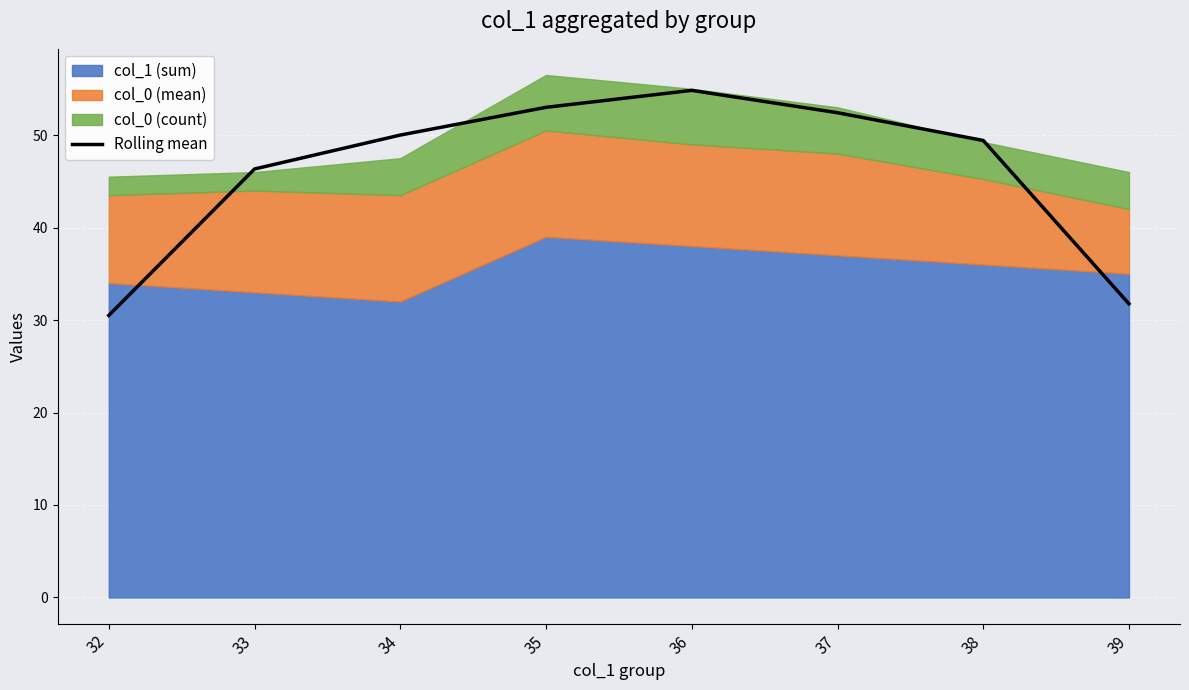

Count the number of values greater than 50.

3